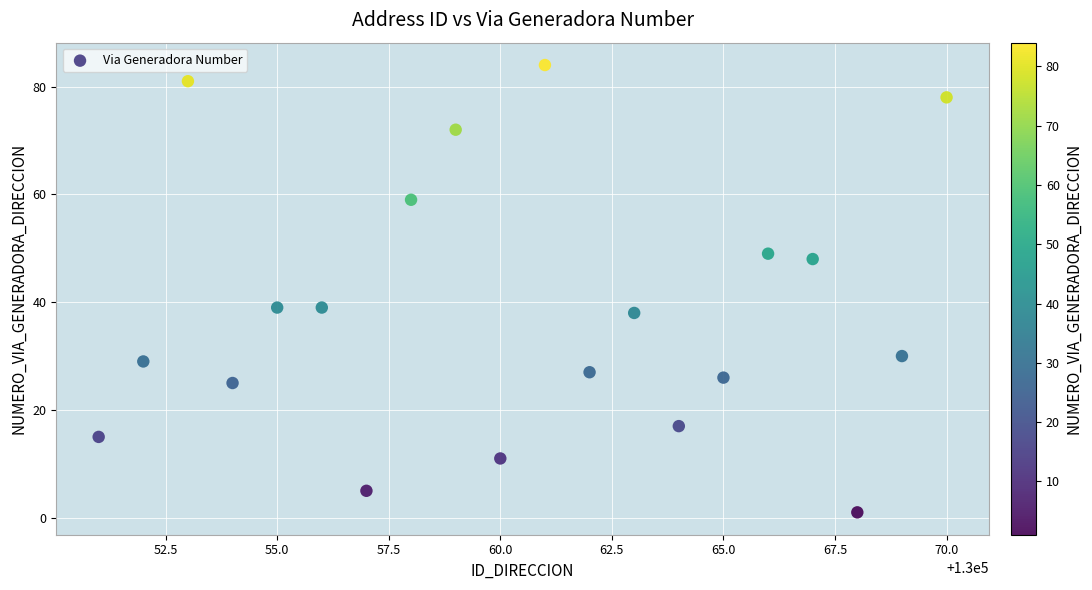

What is the range of X values (max minus min)?

19